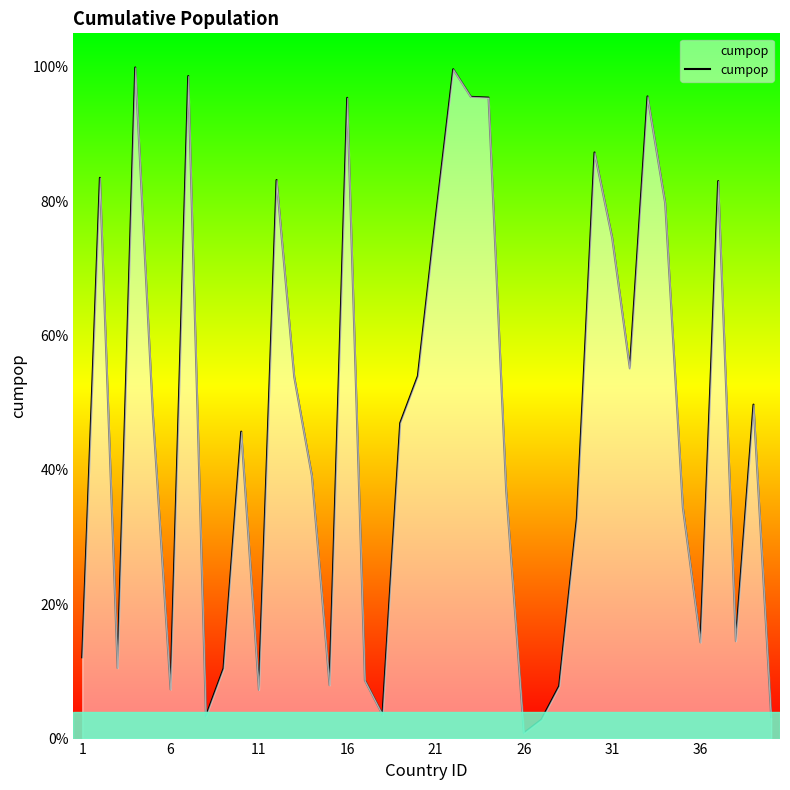

At which label is the value closest to 0?

26